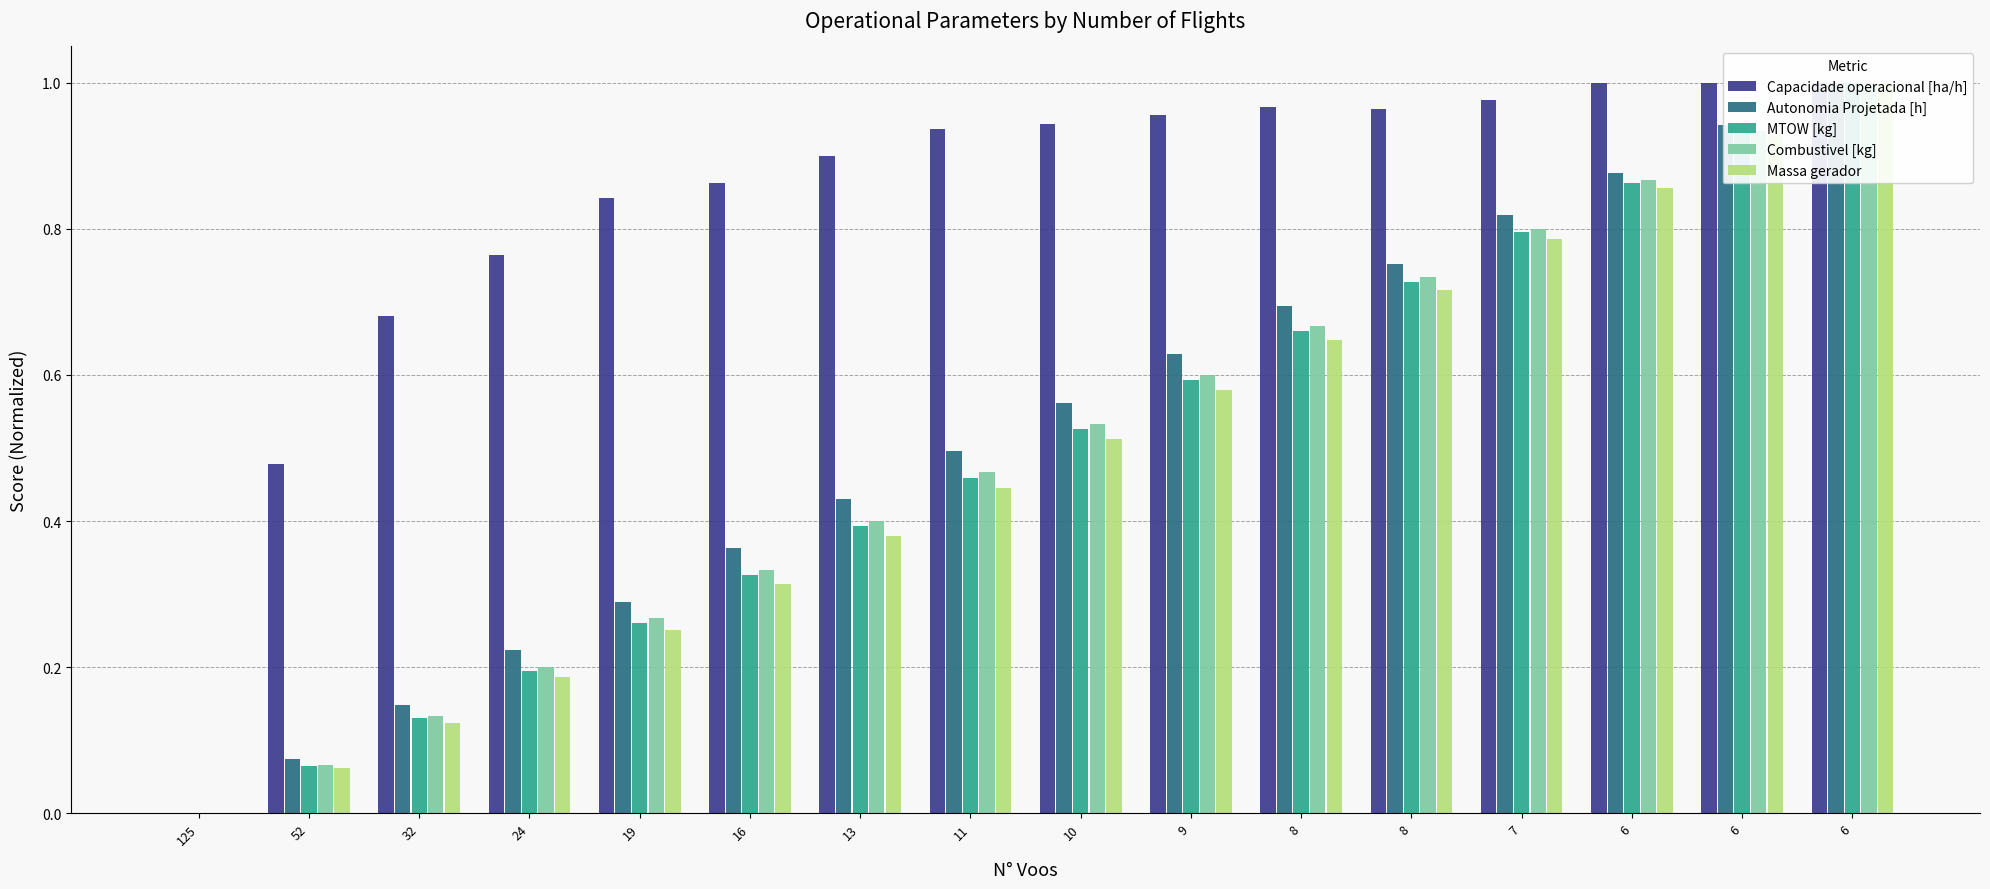

What is the total value across all series at 11?

2.8